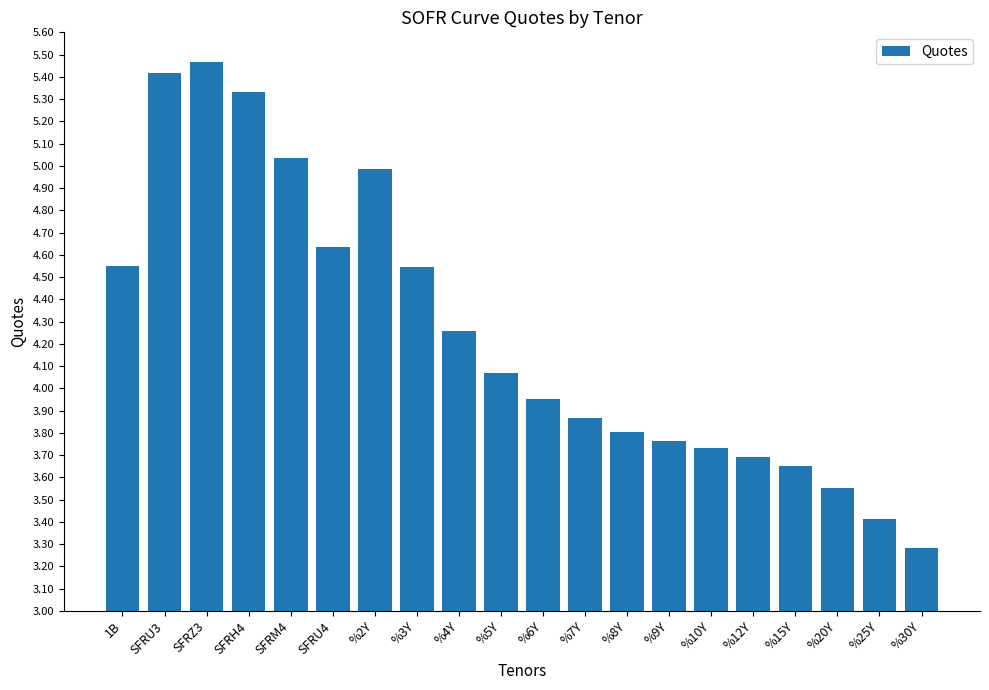

How many bars are there in total?

20